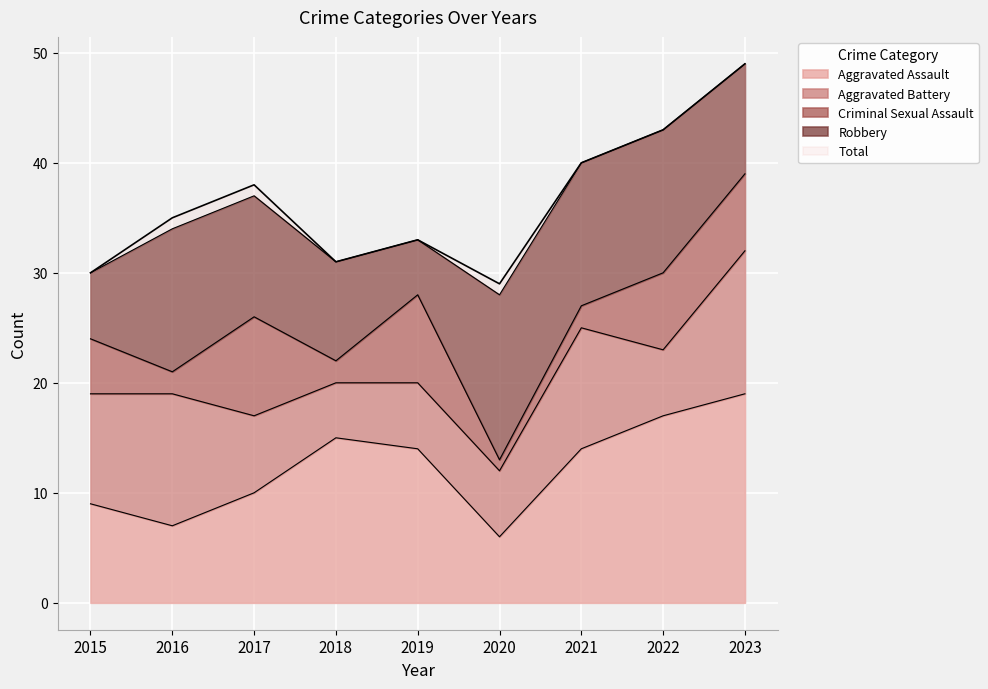

Reading left to right, transcribe all the data shown in this chart.

Aggravated Assault: 9	7	10	15	14	6	14	17	19
Aggravated Battery: 10	12	7	5	6	6	11	6	13
Criminal Sexual Assault: 5	2	9	2	8	1	2	7	7
Robbery: 6	13	11	9	5	15	13	13	10
Total: 30	35	38	31	33	29	40	43	49